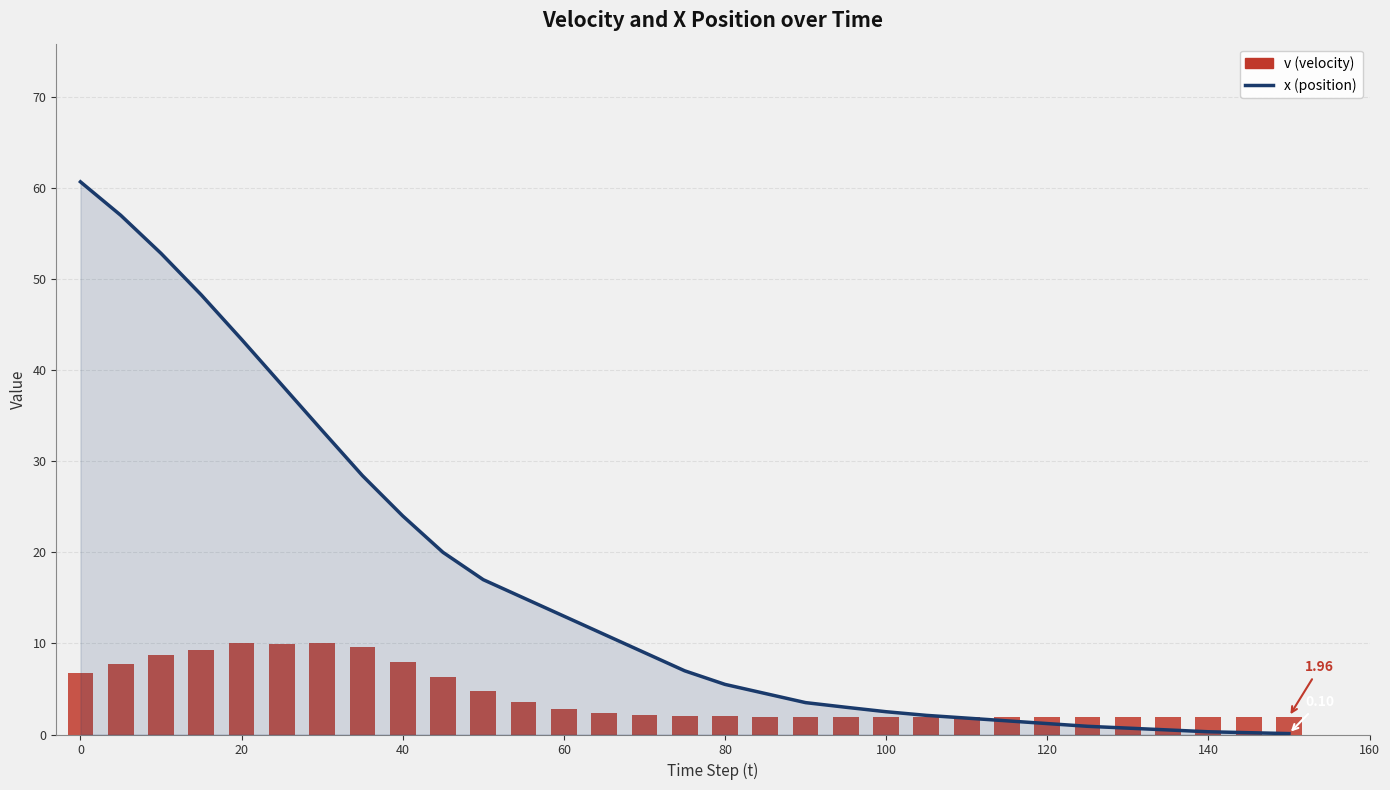

What is the sum of all v (velocity) values?

133.5